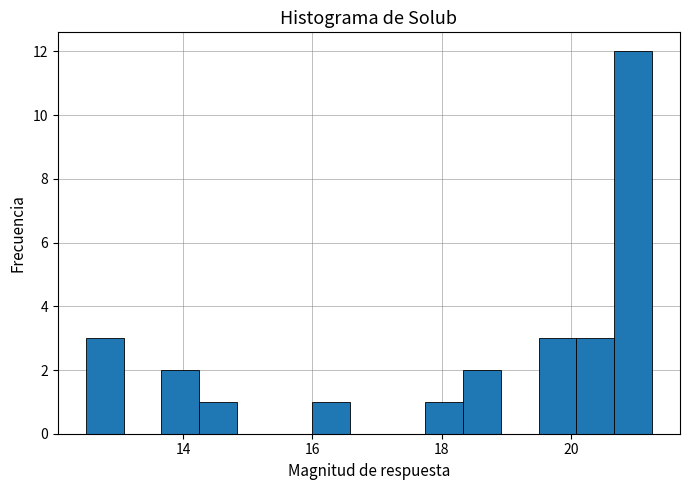

Read against the x-axis, roughly where is the centre of the tallest bar?

21.0